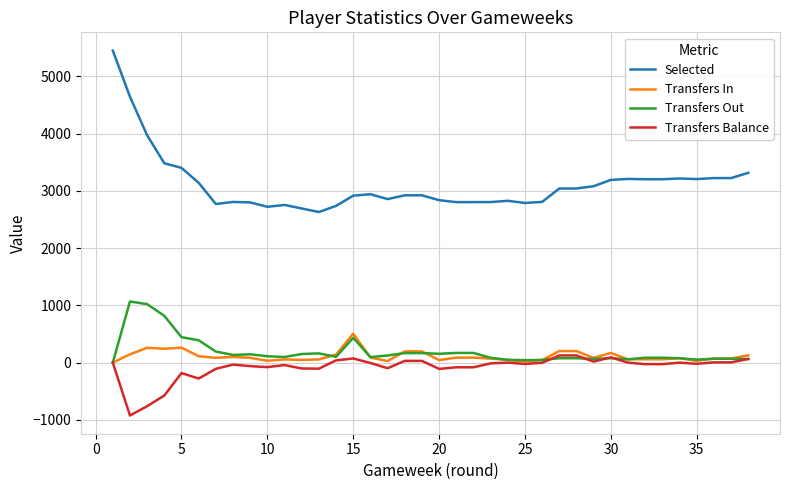

Which series has the largest range (max minus min)?

Selected